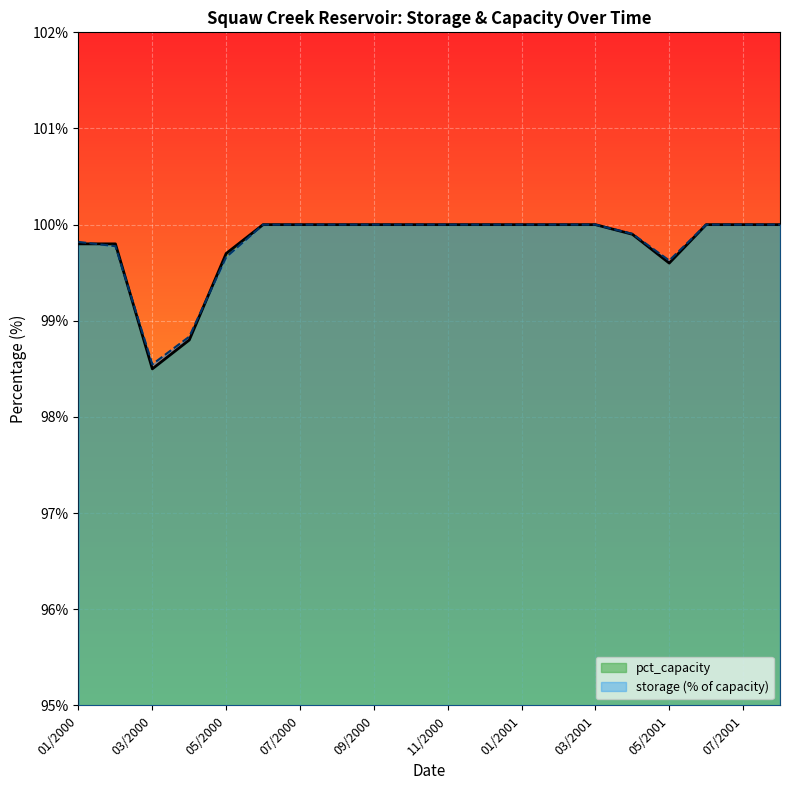

How many interior local valleys does the storage_pct series have?

2